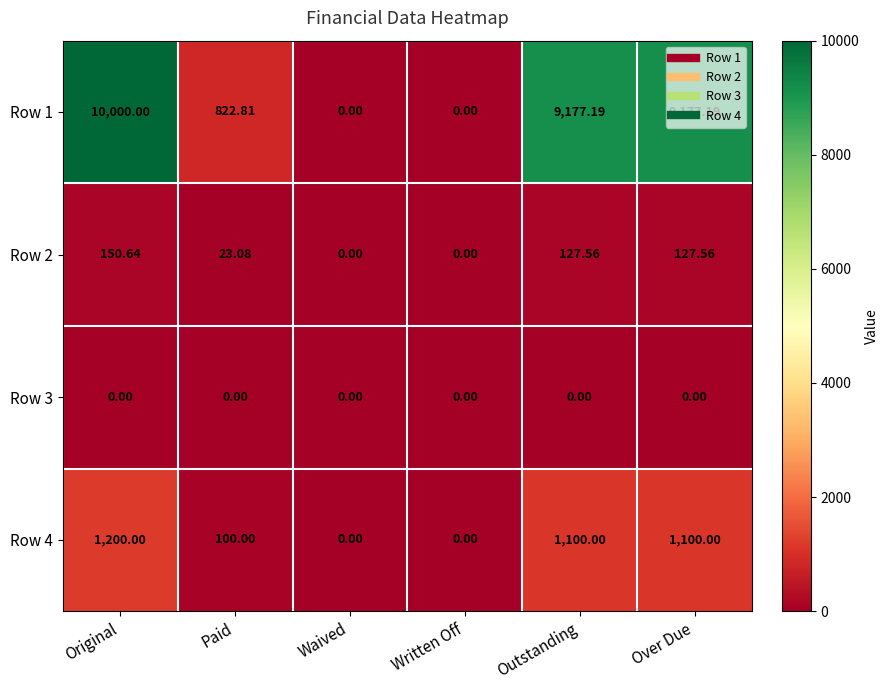

Which series has the widest spread of values?

Row 1